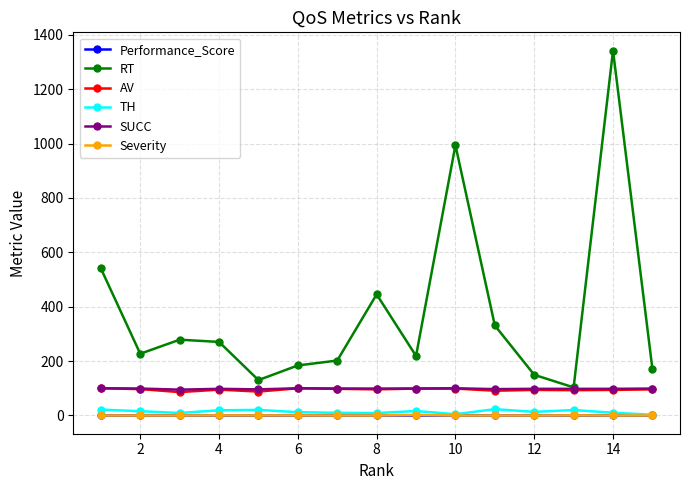

Which series has the largest range (max minus min)?

RT